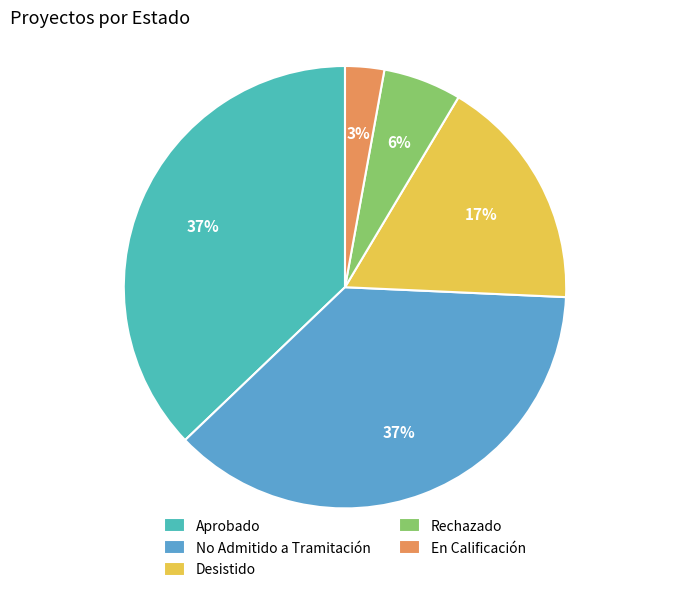

To the nearest percent, what percentage of the pie is Rechazado?

6%